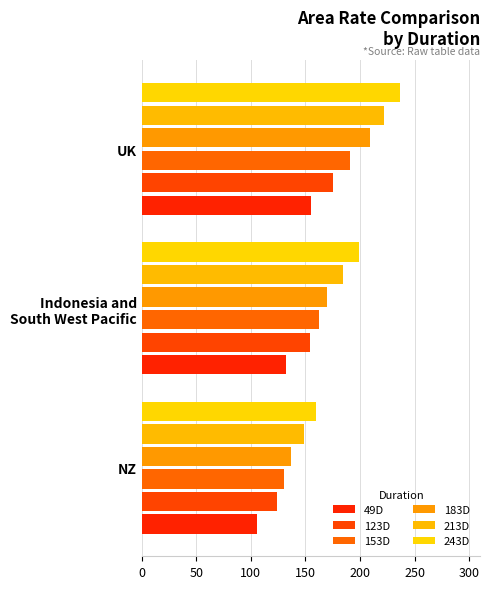

What is the average value of the 153D series?

161.5